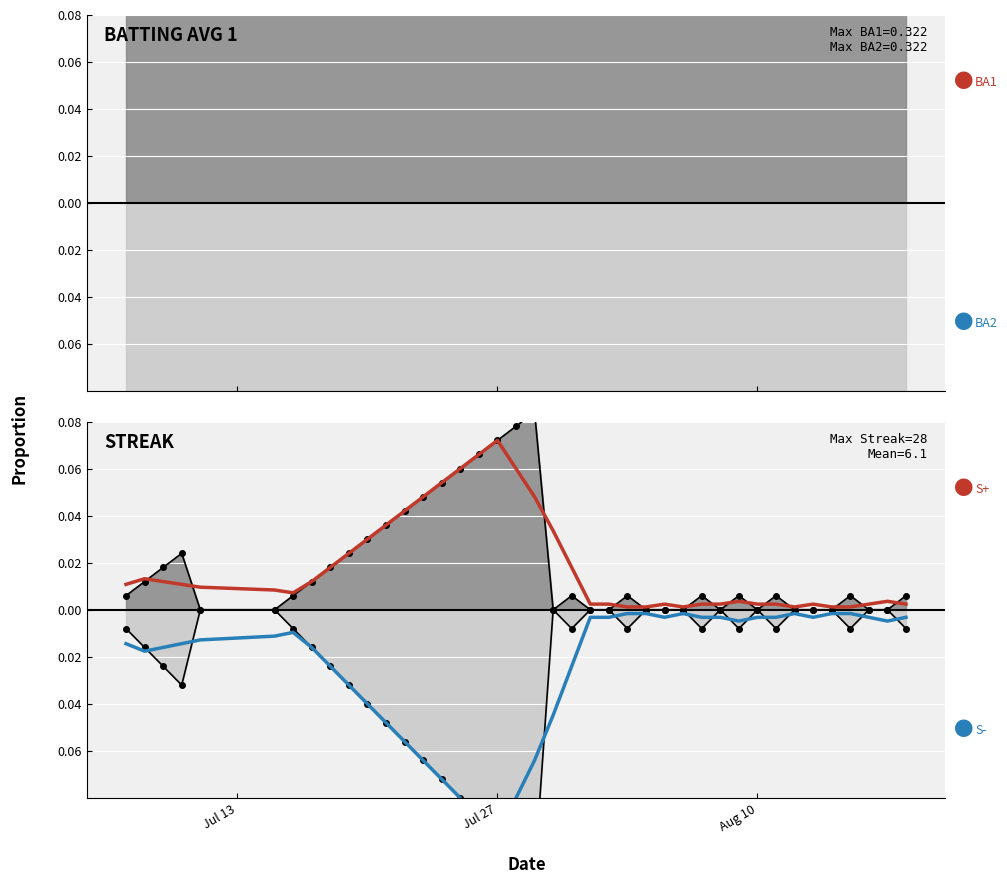

At how many categories does at least one series exceed 0?

40